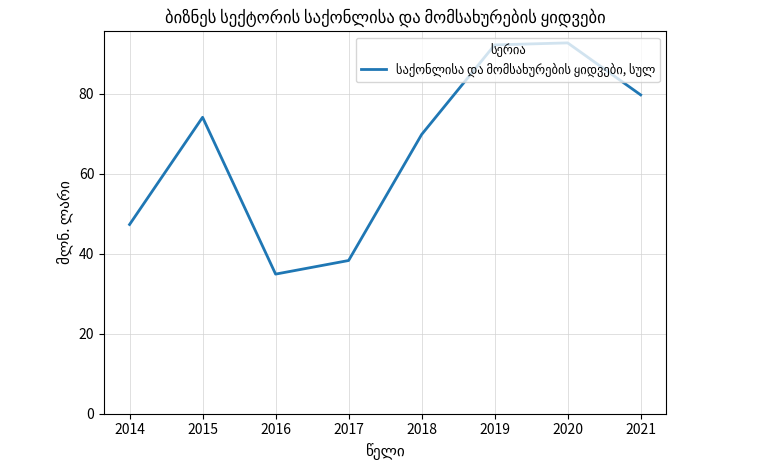

Reading left to right, list all the values displayed in this chart.

47.3	74.1	34.9	38.3	69.8	92.2	92.7	79.7